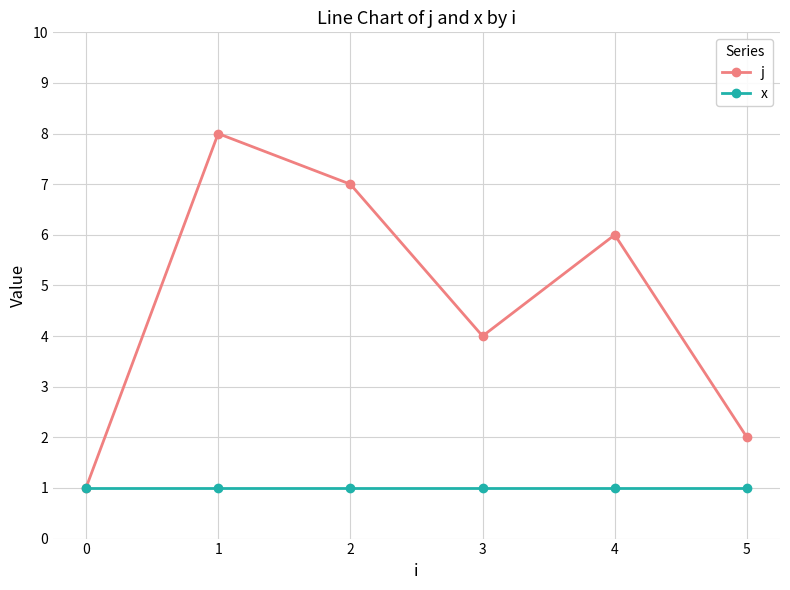

Rank the series by their average value, from highest to lowest.

j, x